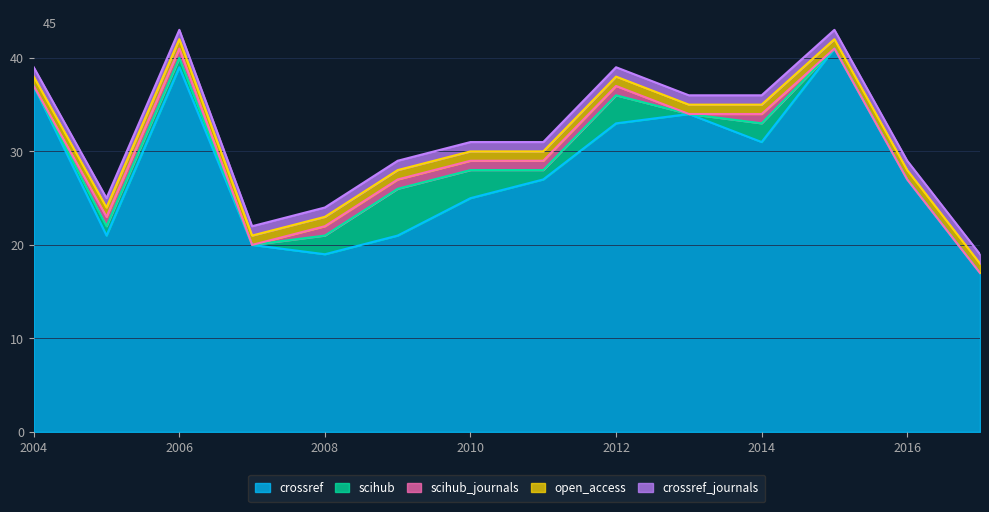

Reading left to right, extract all data points from this chart.

crossref: 2004=37	2005=21	2006=39	2007=20	2008=19	2009=21	2010=25	2011=27	2012=33	2013=34	2014=31	2015=41	2016=27	2017=17
scihub: 2004=0	2005=1	2006=1	2007=0	2008=2	2009=5	2010=3	2011=1	2012=3	2013=0	2014=2	2015=0	2016=0	2017=0
scihub_journals: 2004=0	2005=1	2006=1	2007=0	2008=1	2009=1	2010=1	2011=1	2012=1	2013=0	2014=1	2015=0	2016=0	2017=0
open_access: 2004=1	2005=1	2006=1	2007=1	2008=1	2009=1	2010=1	2011=1	2012=1	2013=1	2014=1	2015=1	2016=1	2017=1
crossref_journals: 2004=1	2005=1	2006=1	2007=1	2008=1	2009=1	2010=1	2011=1	2012=1	2013=1	2014=1	2015=1	2016=1	2017=1